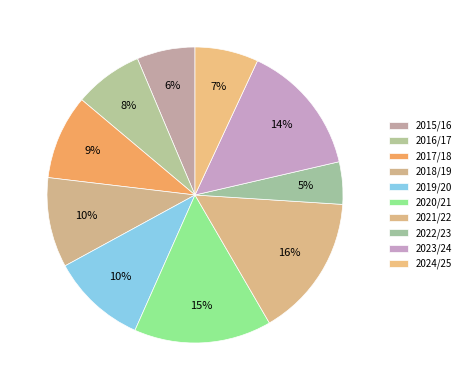

To the nearest percent, what portion does 2021/22 represent?

16%